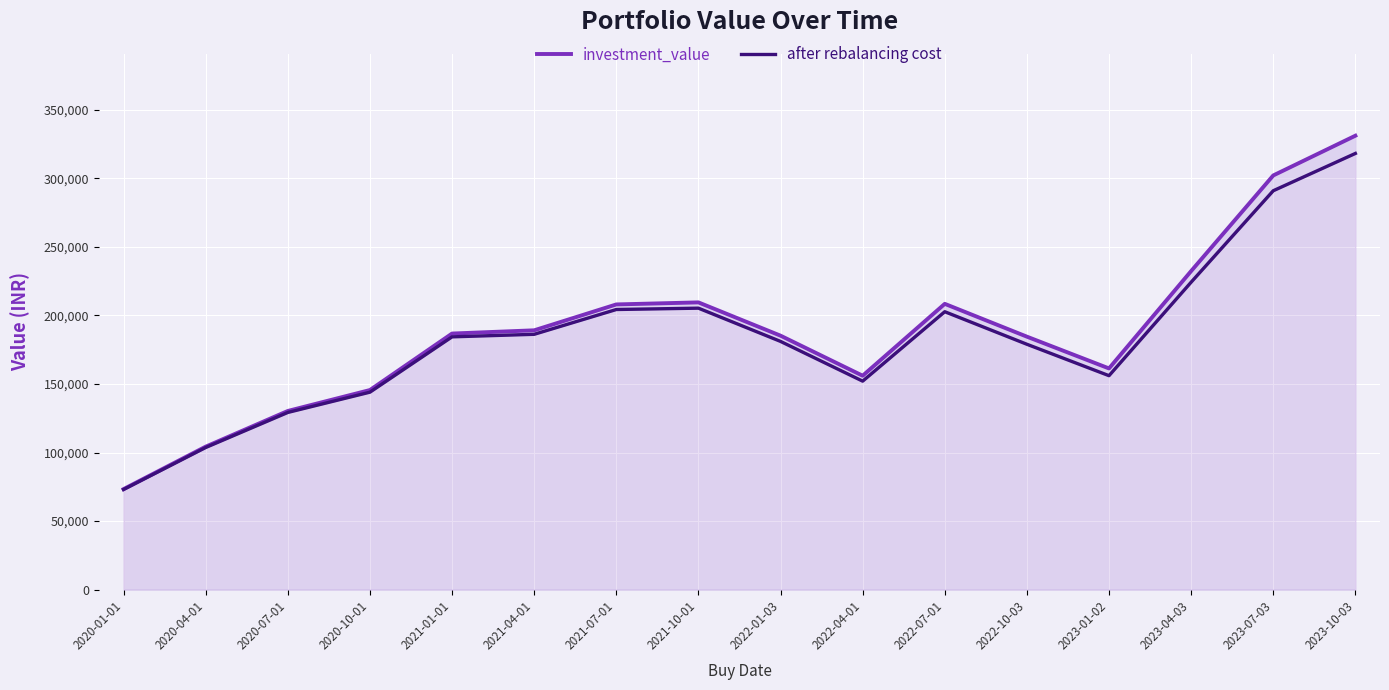

What is the spread (max minus min) of values at 2020-04-01?

628.0